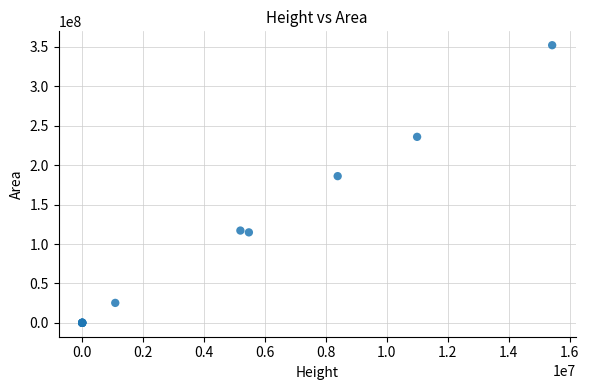

What Y value in the scatter plot is closest to 176046705?

186055287